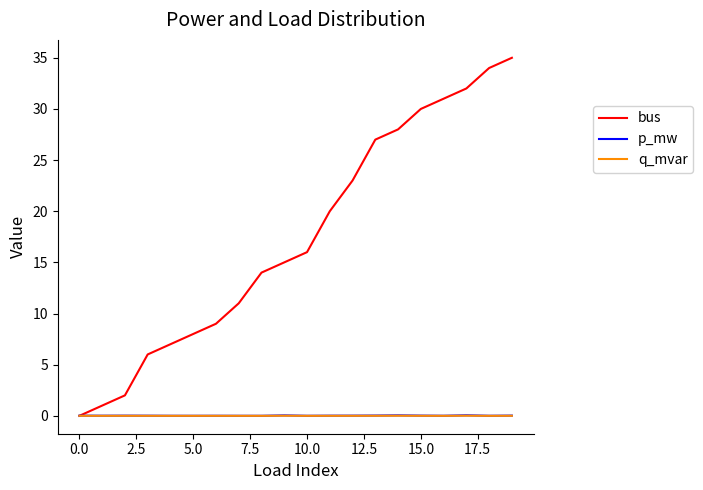

Which series has the largest total across all categories?

bus